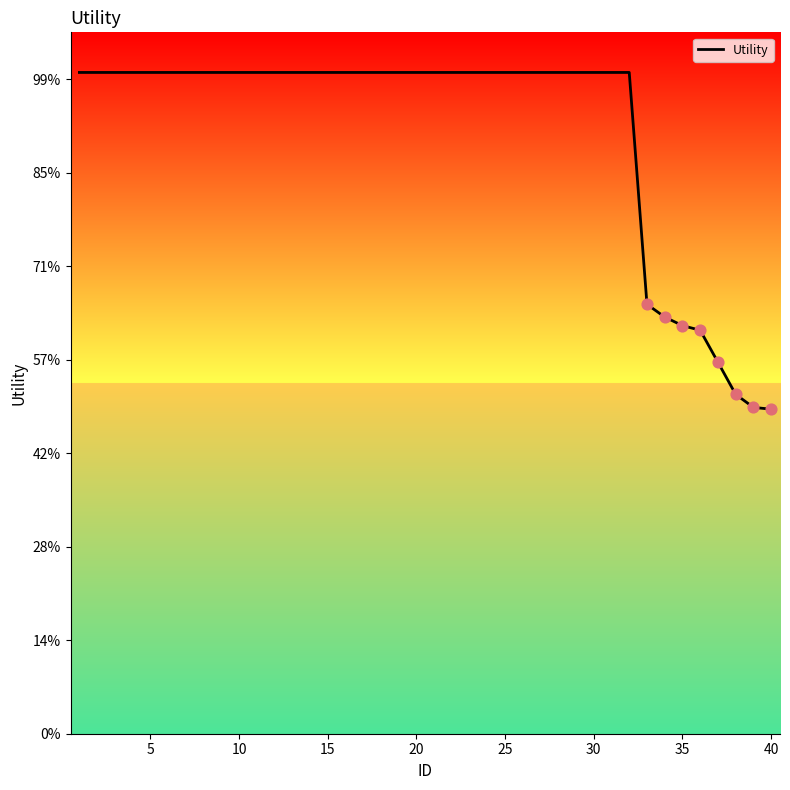

Does the chart have visible grid lines?

No